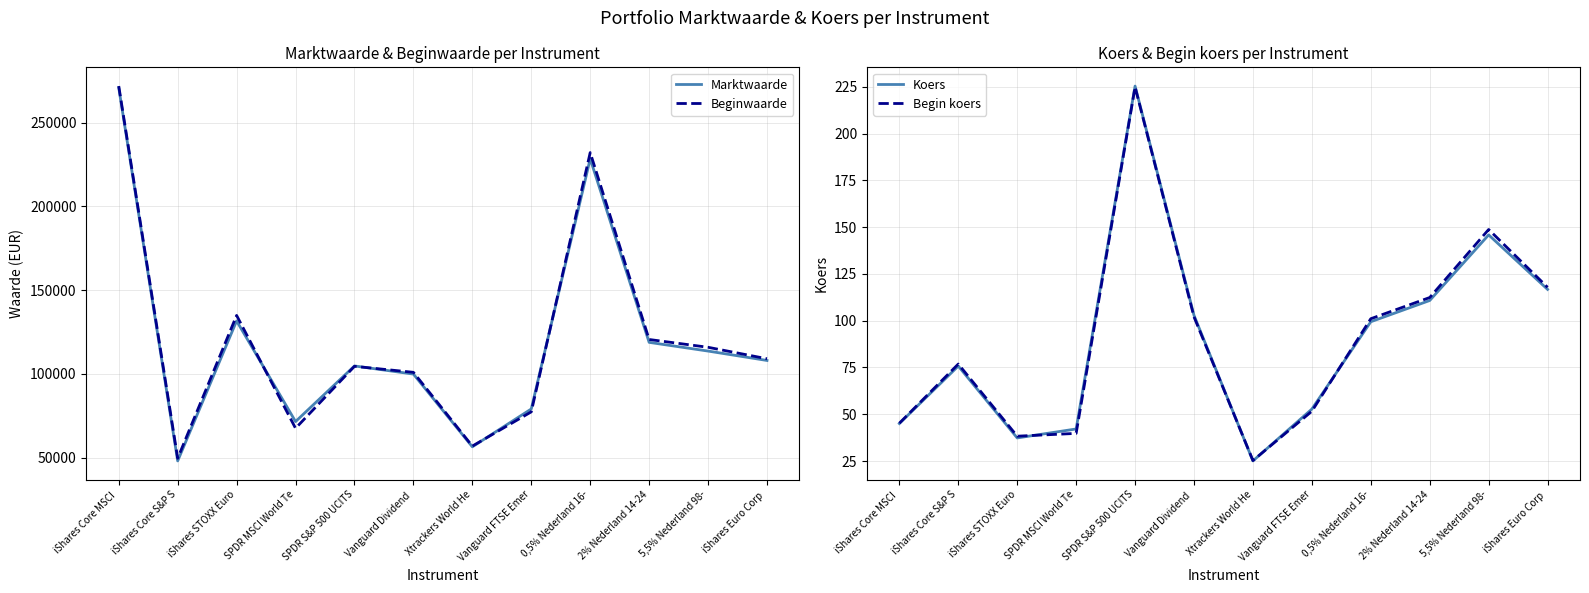

Rank the categories by Koers value from highest to lowest.

SPDR S&P 500 UCITS, 5,5% Nederland 98-, iShares Euro Corp , 2% Nederland 14-24, Vanguard Dividend , 0,5% Nederland 16-, iShares Core S&P S, Vanguard FTSE Emer, iShares Core MSCI , SPDR MSCI World Te, iShares STOXX Euro, Xtrackers World He